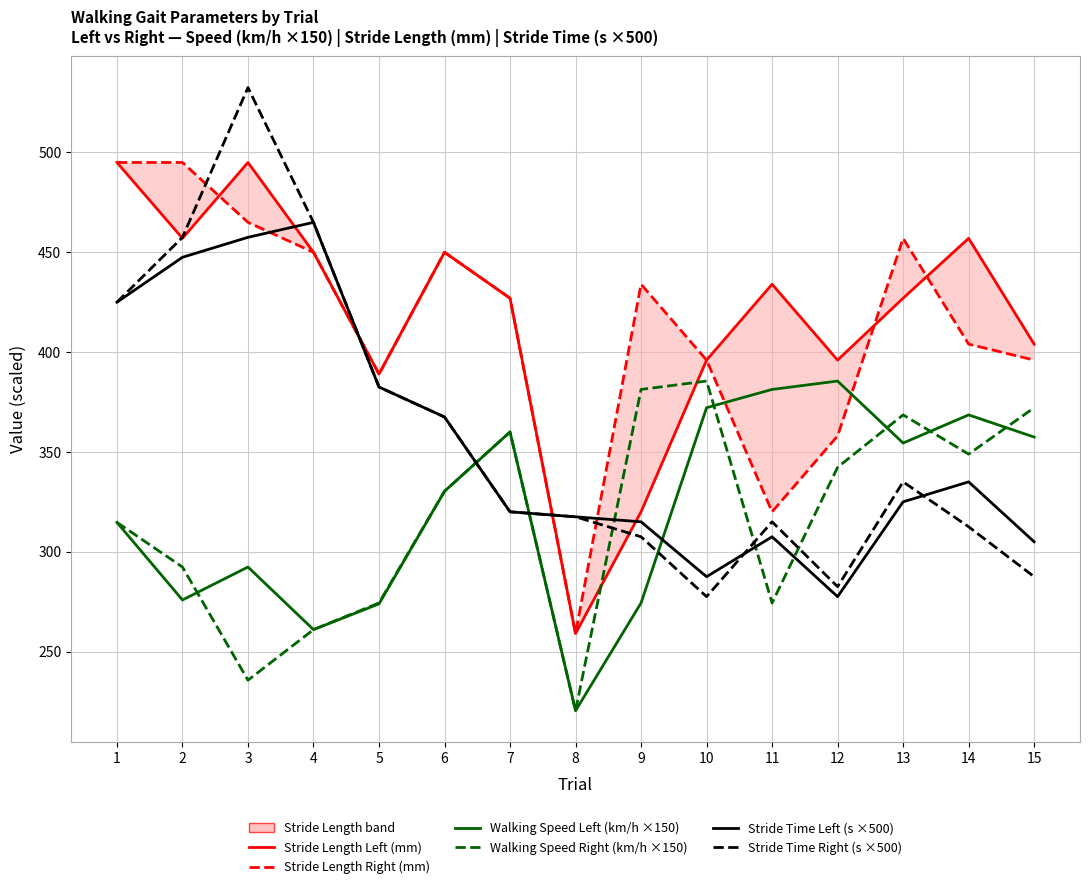

What is the sum of all Walking Speed Right (km/h ×150) values?

4761.8